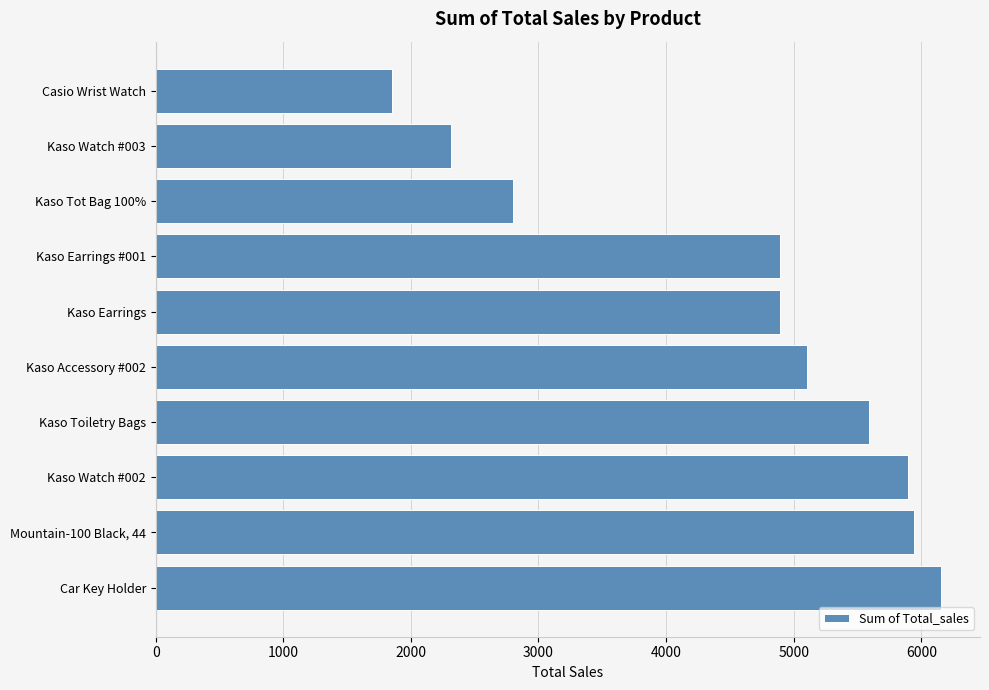

What is the label of the 1st bar from the top?

Casio Wrist Watch